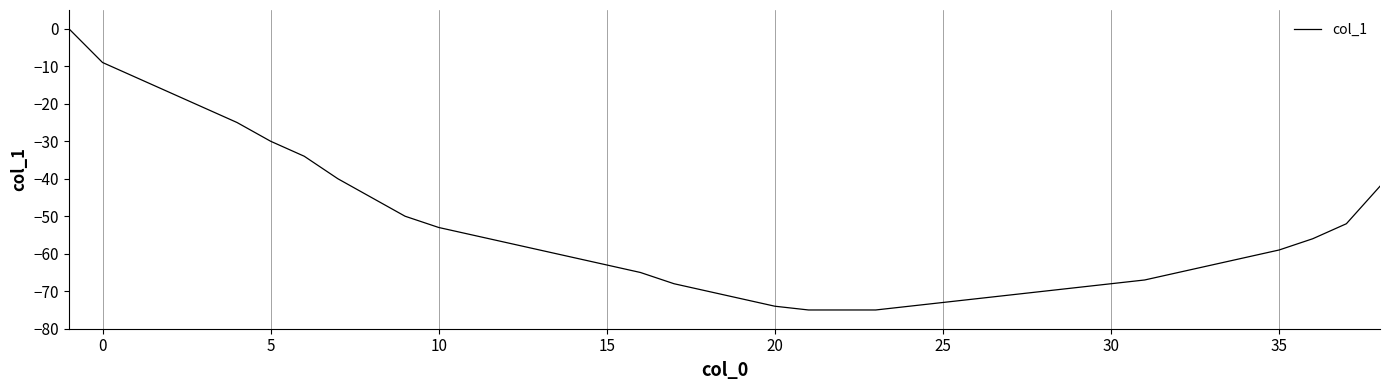

What is the smallest value displayed?

-75